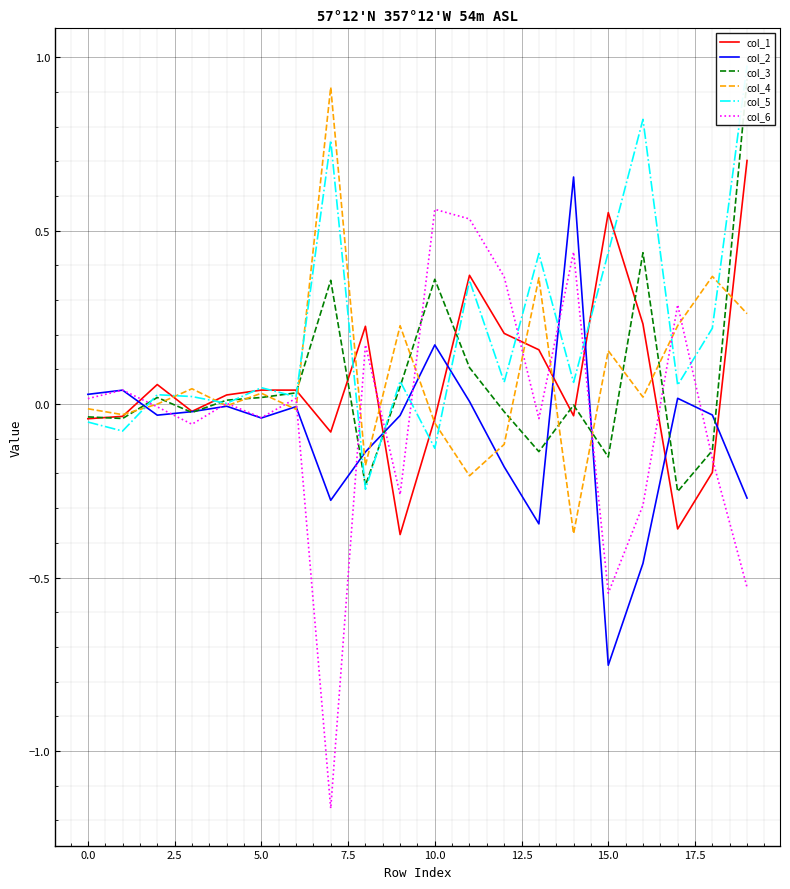

What is the maximum value for col_5?

1.0